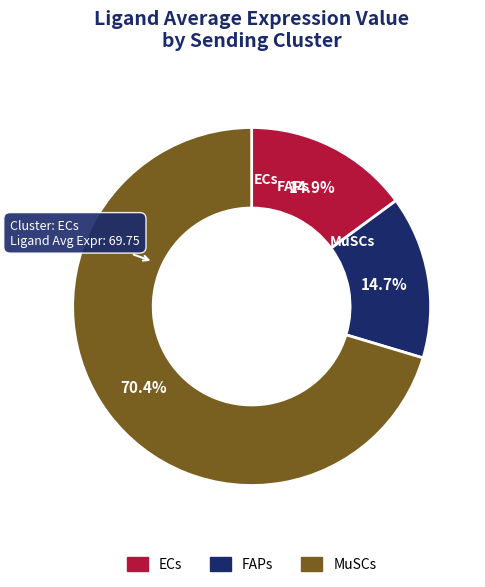

Count the number of slices in the pie.

3